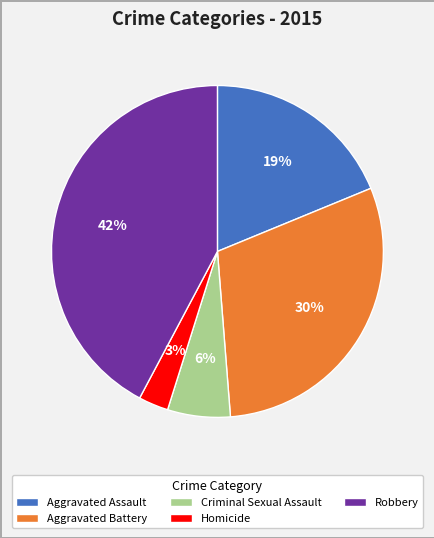

Is the sum of Robbery and Aggravated Assault greater than half?

Yes